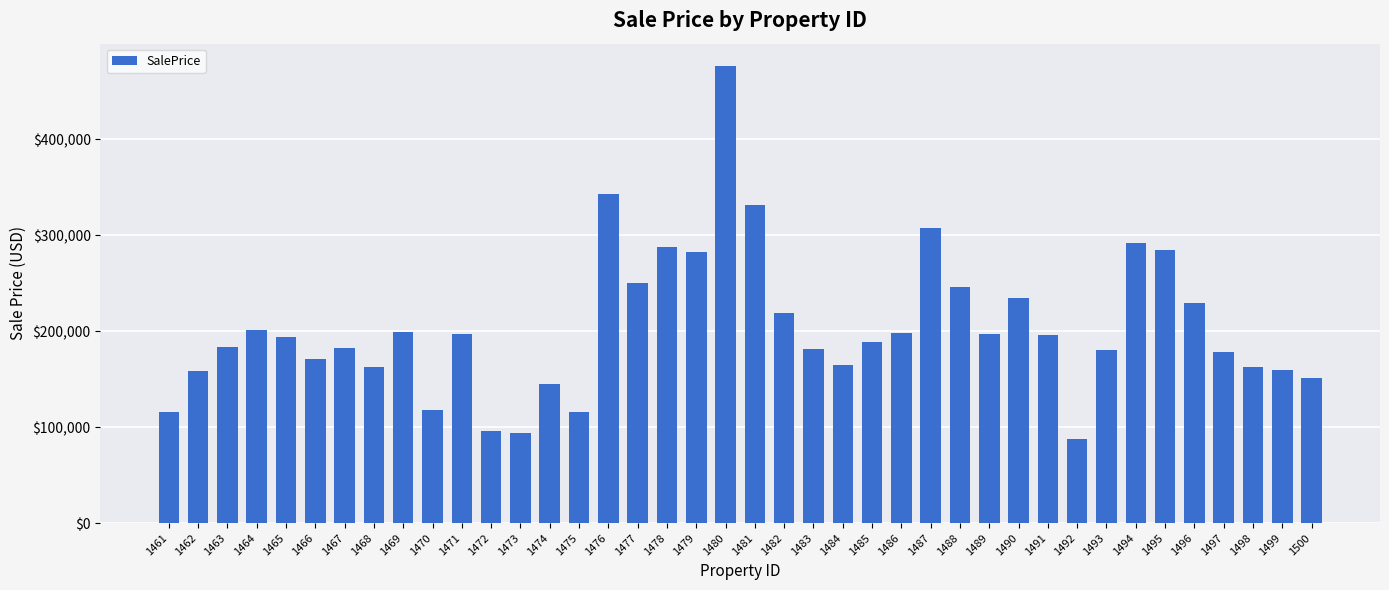

What is the value of the 20th bar from the left?

475697.2